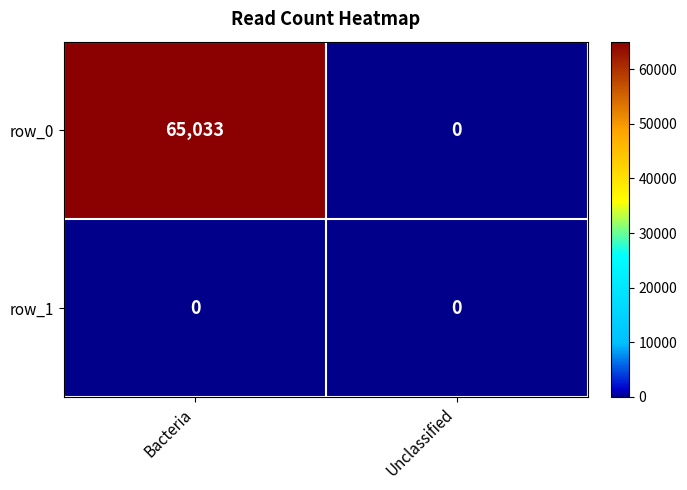

Is the value of row_0 at Bacteria greater than the value of row_1 at Bacteria?

Yes